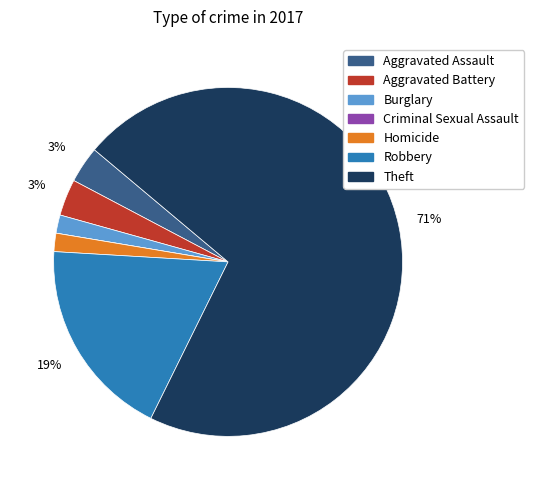

What percentage is the Aggravated Battery slice, to the nearest percent?

3%